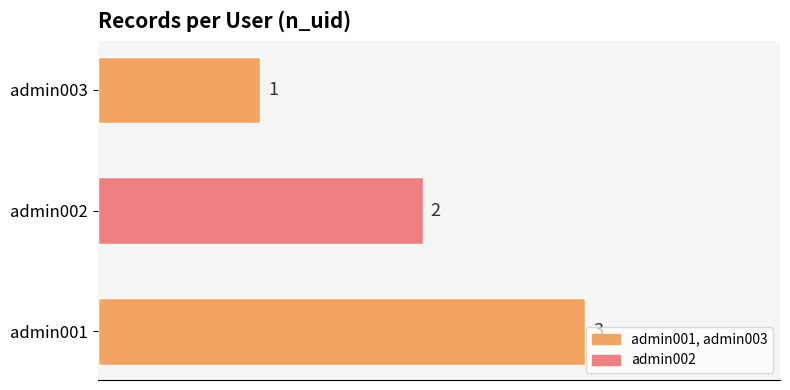

How many values are below 2?

1